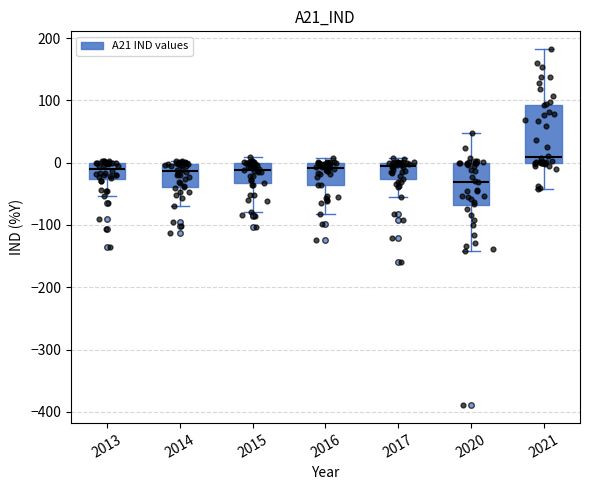

Comparing the boxes themselves (not the whiskers), which one is the tallest?

2021